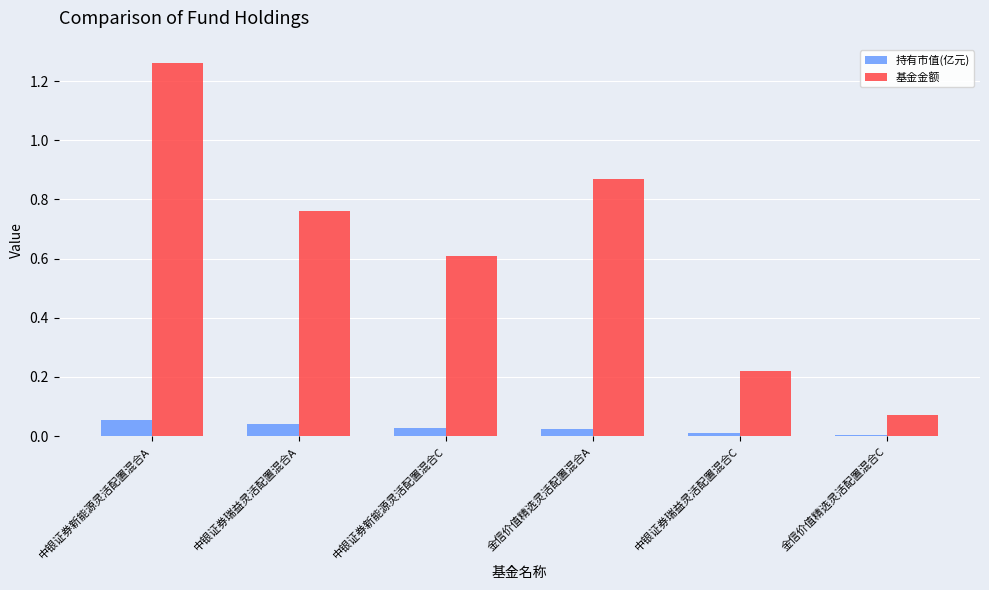

True or false: 基金金额 has a value of 0.2 at 中银证券新能源灵活配置混合C.

False